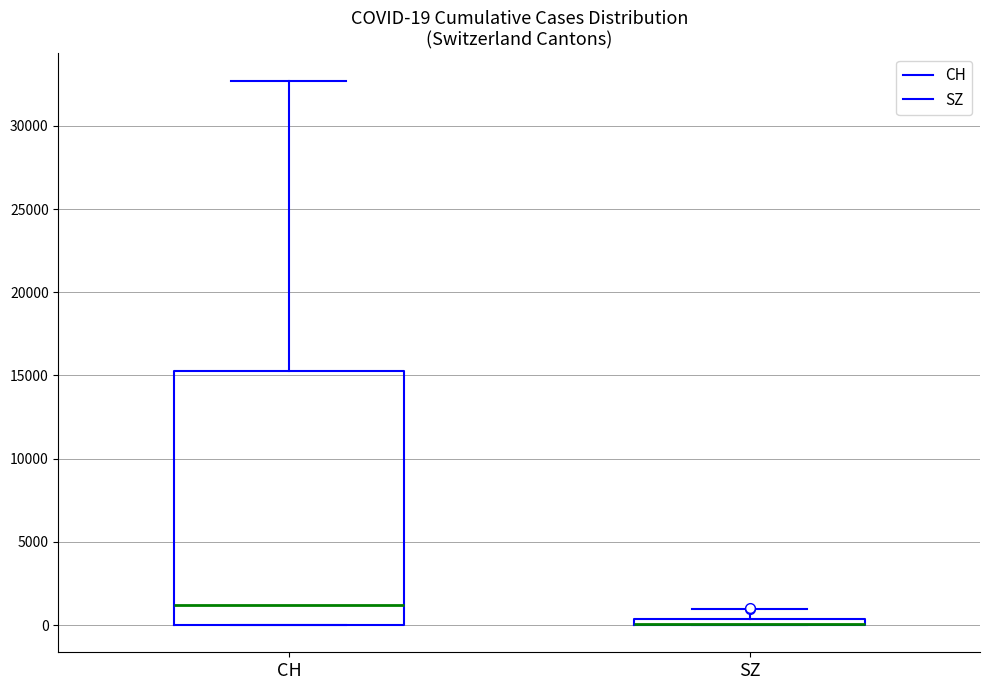

Comparing the boxes themselves (not the whiskers), which one is the tallest?

CH